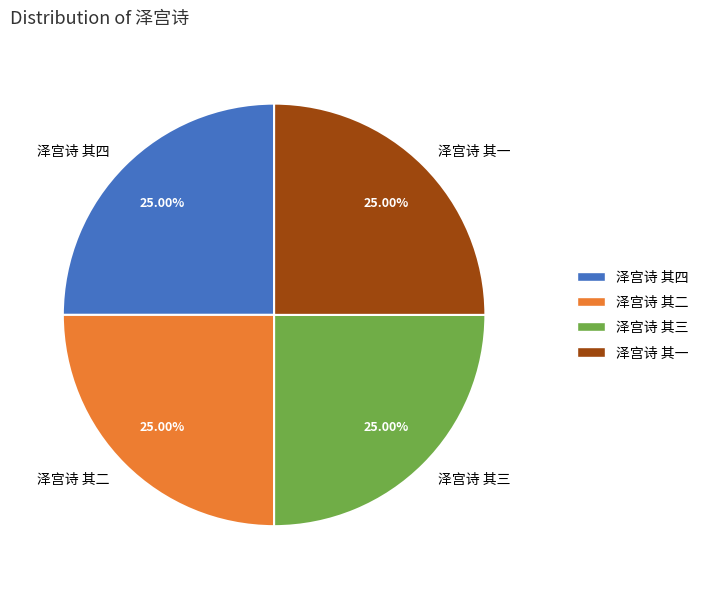

Does 泽宫诗 其三 represent more than half of the total?

No